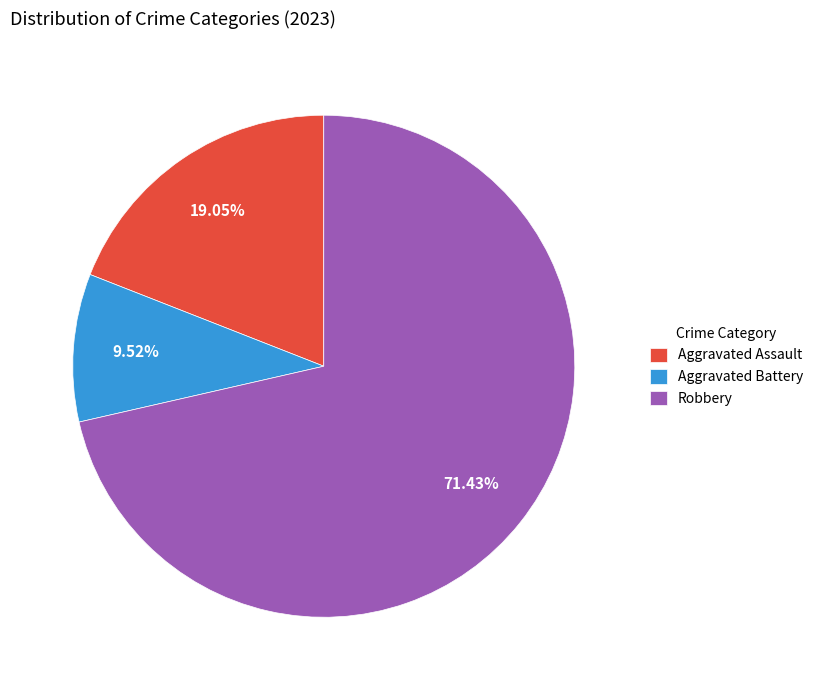

Which category accounts for the majority?

Robbery